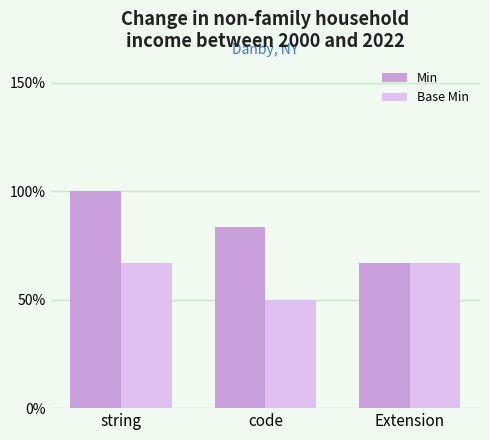

Does the chart contain any negative values?

No